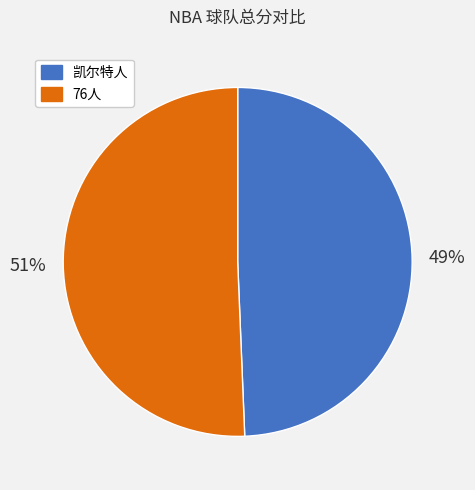

To the nearest percent, what is the combined percentage of 76人 and 凯尔特人?

100%